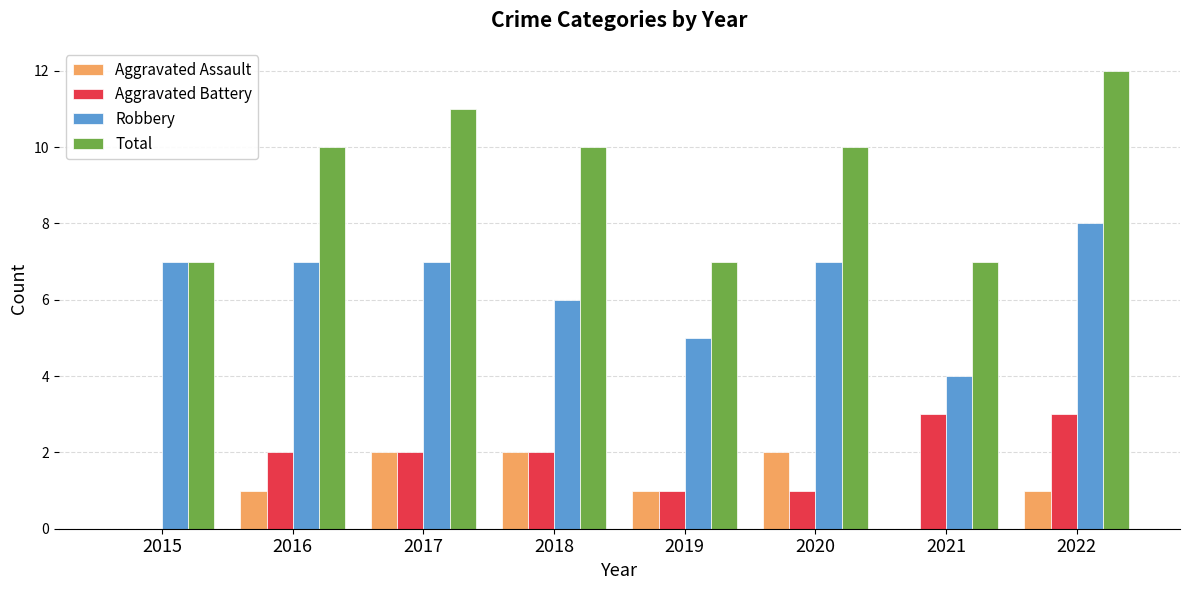

Which label corresponds to the largest value in the chart?

2022